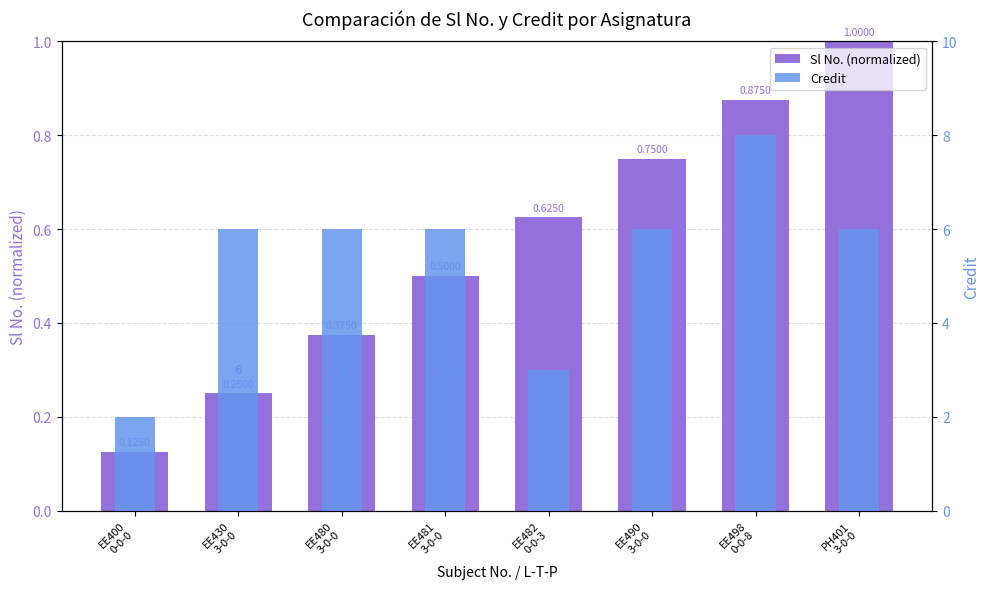

Reading left to right, extract all data points from this chart.

Sl No. (normalized): EE400
0-0-0=0.1	EE430
3-0-0=0.2	EE480
3-0-0=0.4	EE481
3-0-0=0.5	EE482
0-0-3=0.6	EE490
3-0-0=0.8	EE498
0-0-8=0.9	PH401
3-0-0=1.0
Credit: EE400
0-0-0=2.0	EE430
3-0-0=6.0	EE480
3-0-0=6.0	EE481
3-0-0=6.0	EE482
0-0-3=3.0	EE490
3-0-0=6.0	EE498
0-0-8=8.0	PH401
3-0-0=6.0